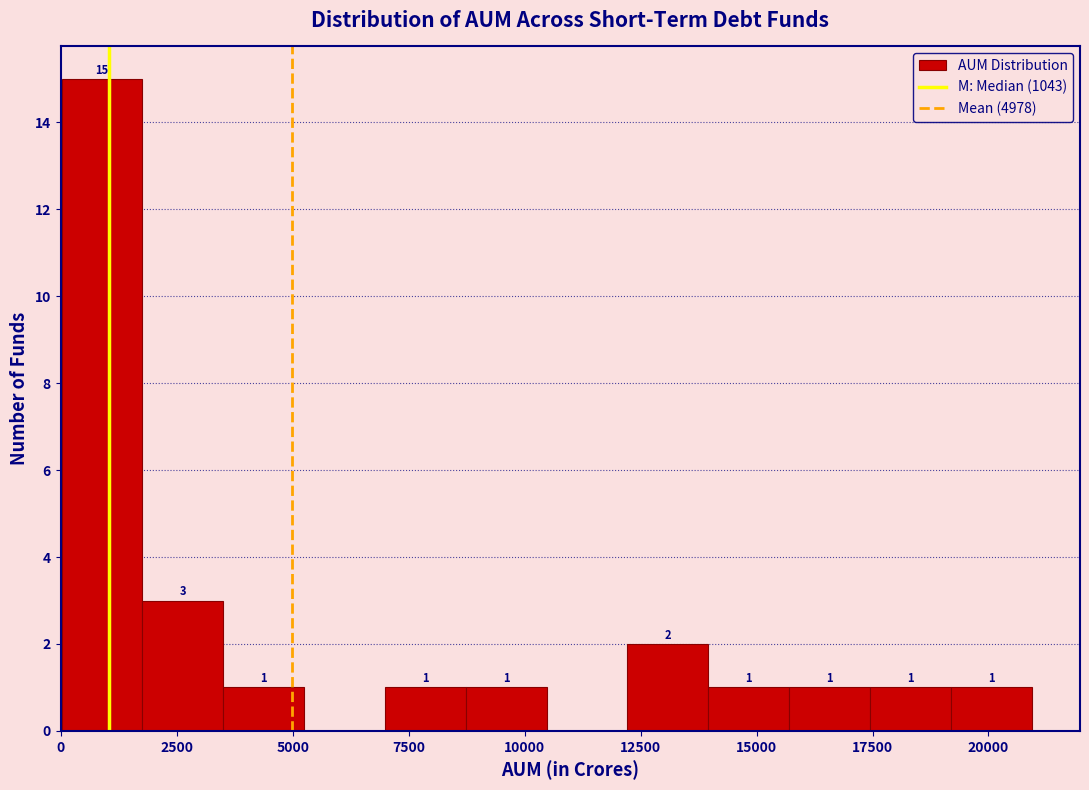

Around what value on the x-axis is the tallest bar? Give the approximate position of its centre, as read against the axis.

1000